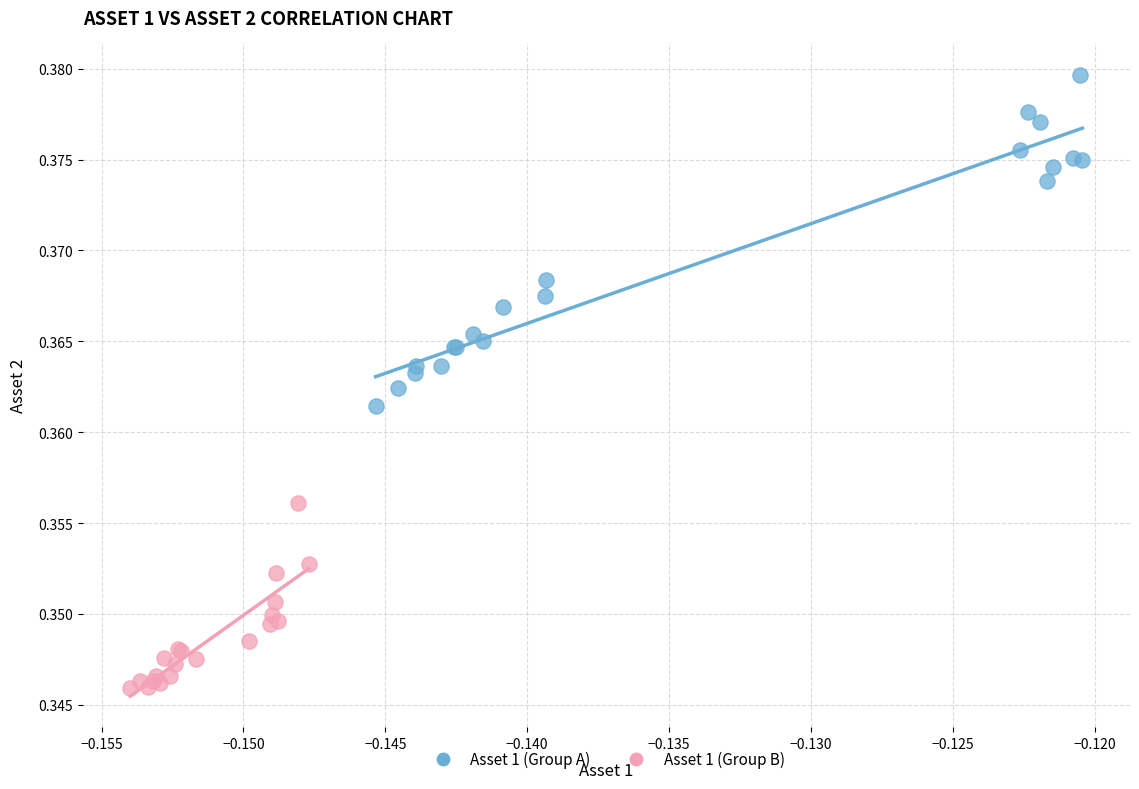

Which series contains the lowest Y value?

Asset 1 (Group B)